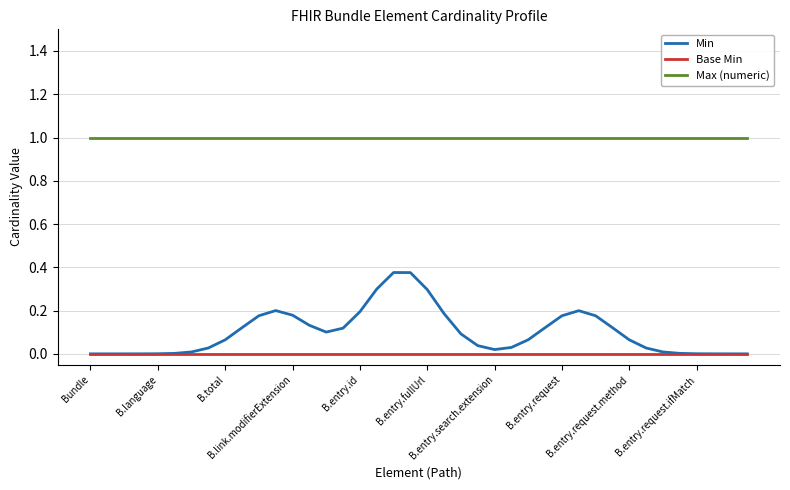

Which series has the largest total across all categories?

Max (numeric)